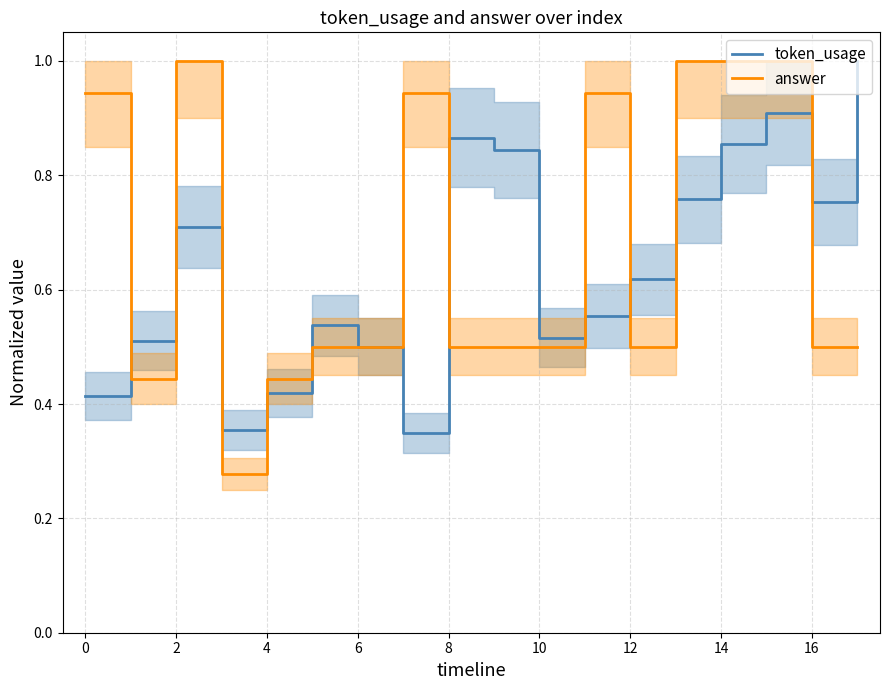

True or false: answer has more than 2 interior local peaks.

True